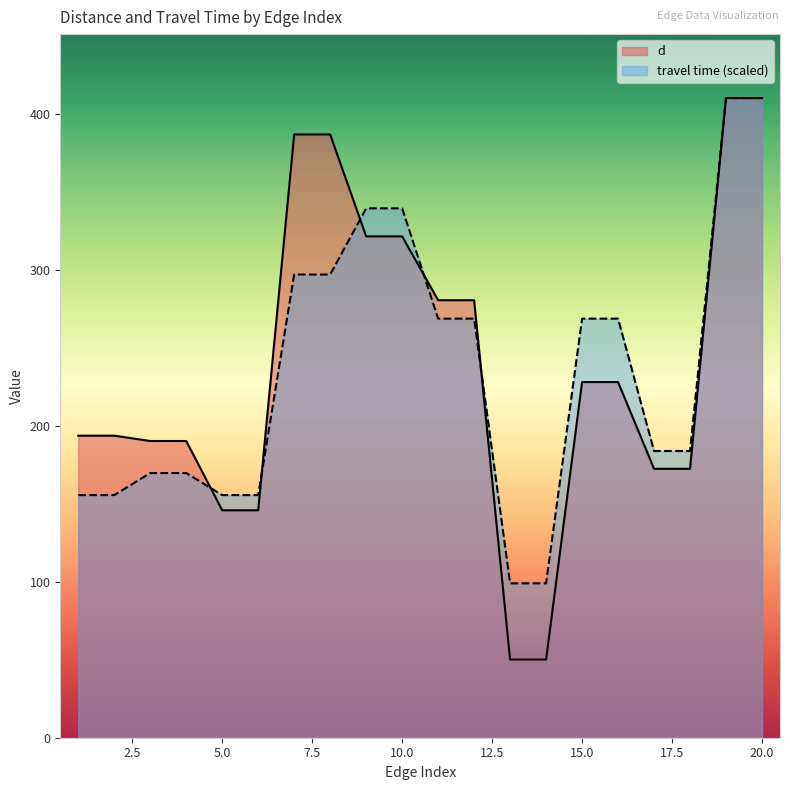

True or false: d has a value of 70.4 at 17.

False